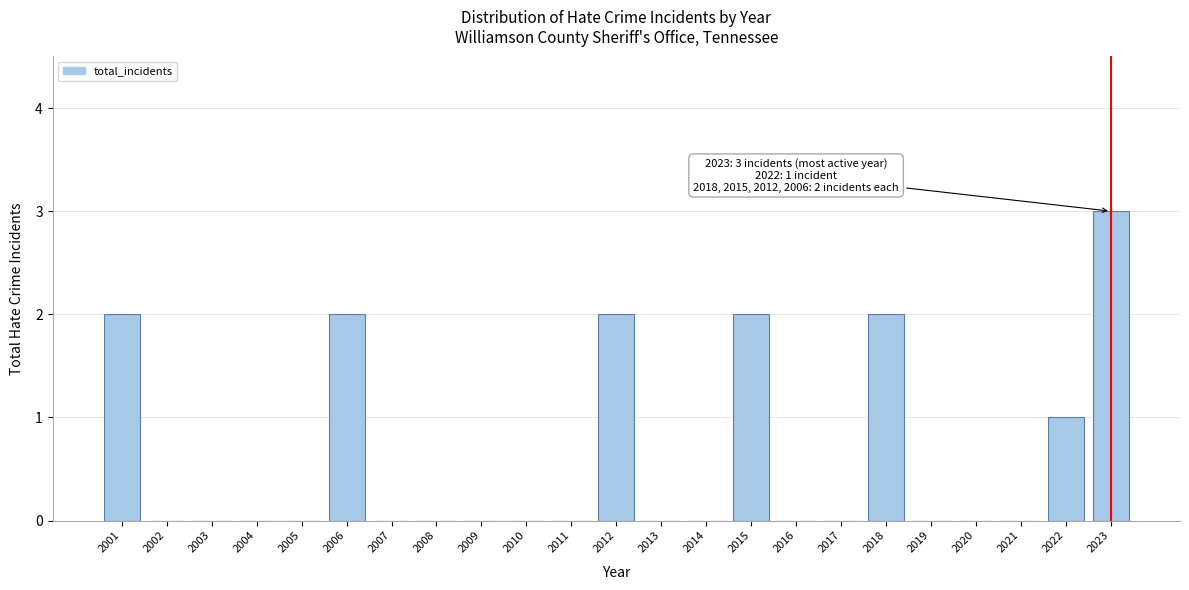

Reading right to left, list all the values displayed in this chart.

2023=3	2022=1	2021=0	2020=0	2019=0	2018=2	2017=0	2016=0	2015=2	2014=0	2013=0	2012=2	2011=0	2010=0	2009=0	2008=0	2007=0	2006=2	2005=0	2004=0	2003=0	2002=0	2001=2